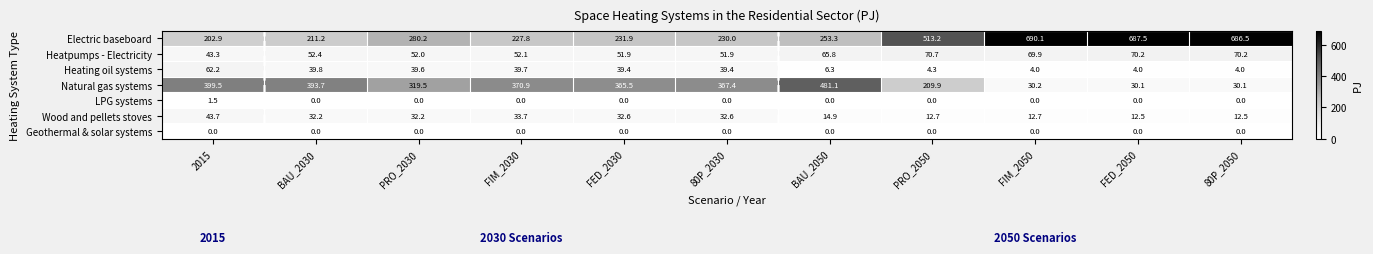

Is the value of Heating oil systems at BAU_2030 greater than the value of LPG systems at FED_2030?

Yes